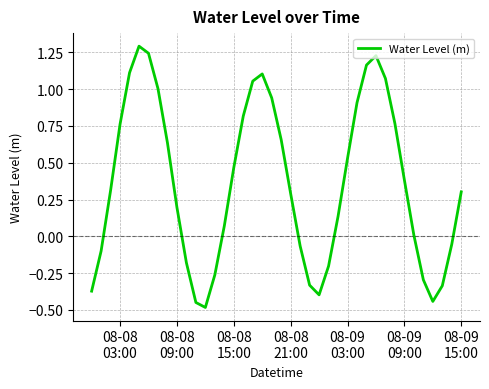

What is the maximum value shown in the chart?

1.3